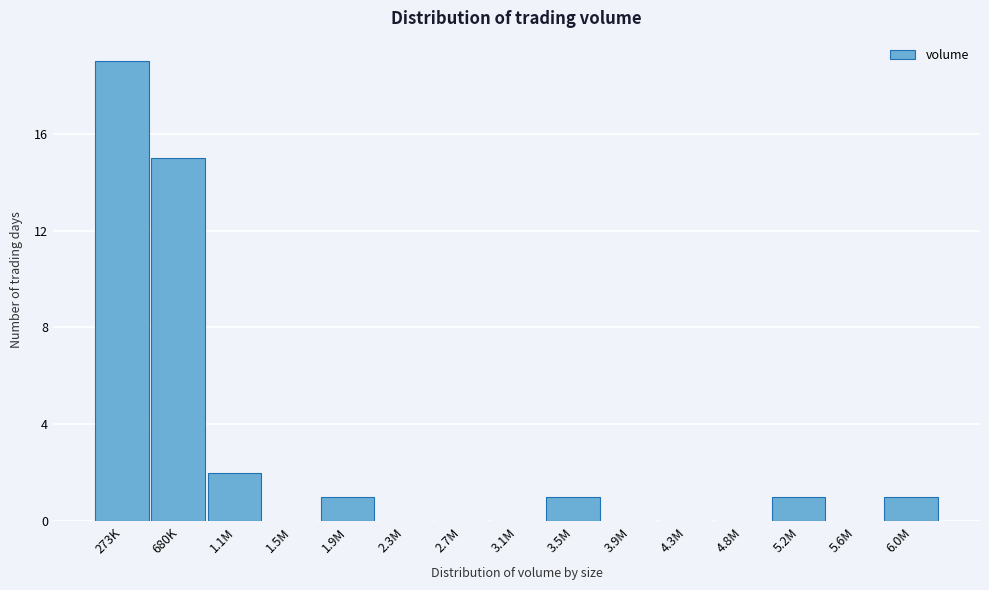

Reading left to right, transcribe all the data shown in this chart.

273K=19	680K=15	1.1M=2	1.5M=0	1.9M=1	2.3M=0	2.7M=0	3.1M=0	3.5M=1	3.9M=0	4.3M=0	4.8M=0	5.2M=1	5.6M=0	6.0M=1